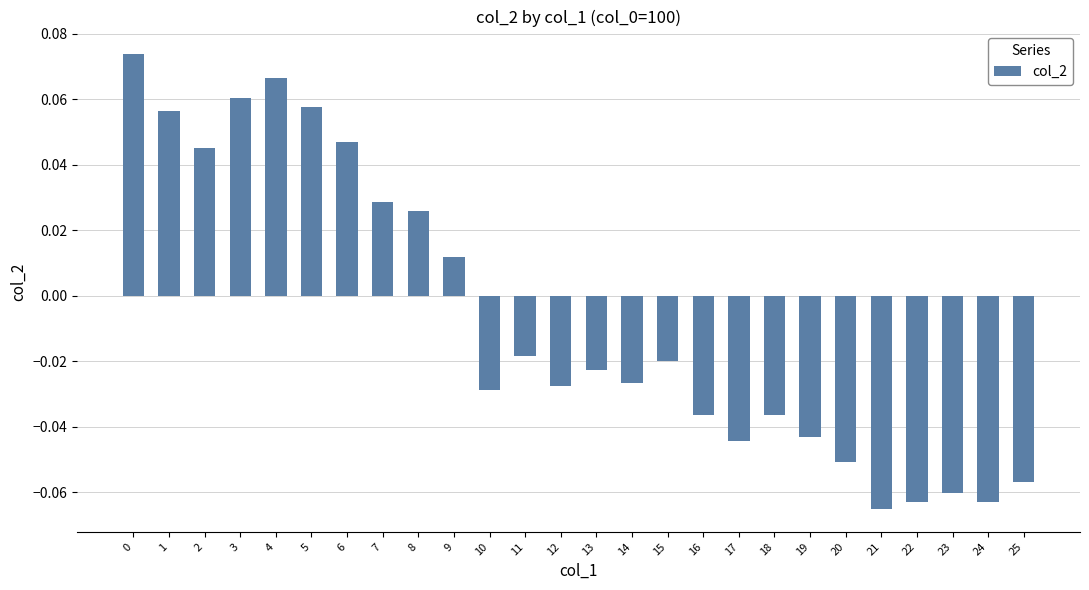

Where is the data nearest to the value 0?

9